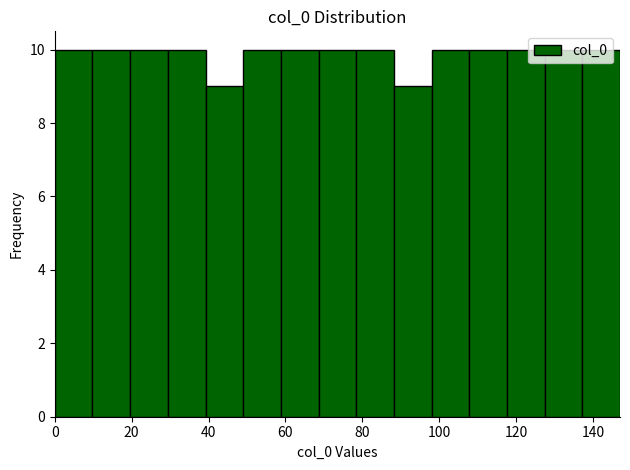

Reading left to right, list every bar in this chart as the range it spans on the x-axis followed by its height. Neither the bar edges nor the heights are printed on the chart, so give them approximately, as read against the axes.

0.0 to 9.8: 10
9.8 to 19.6: 10
19.6 to 29.4: 10
29.4 to 39.2: 10
39.2 to 49.0: 9
49.0 to 58.8: 10
58.8 to 68.6: 10
68.6 to 78.4: 10
78.4 to 88.2: 10
88.2 to 98.0: 9
98.0 to 107.8: 10
107.8 to 117.6: 10
117.6 to 127.4: 10
127.4 to 137.2: 10
137.2 to 147.0: 10